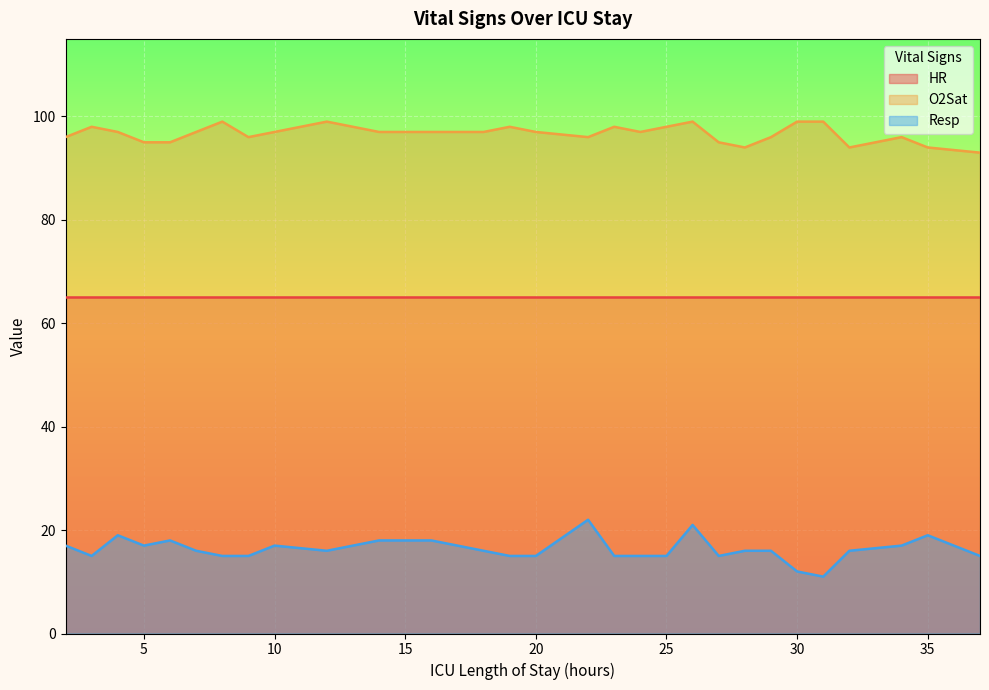

True or false: O2Sat and Resp cross at least once.

False